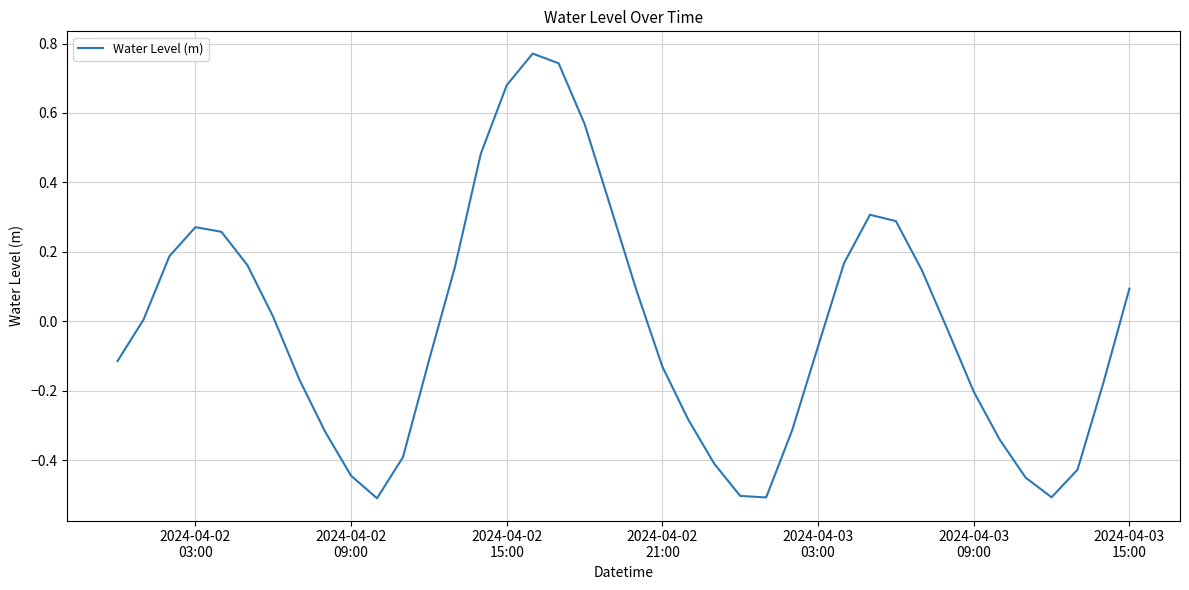

What is the difference between the maximum and minimum values?

1.3